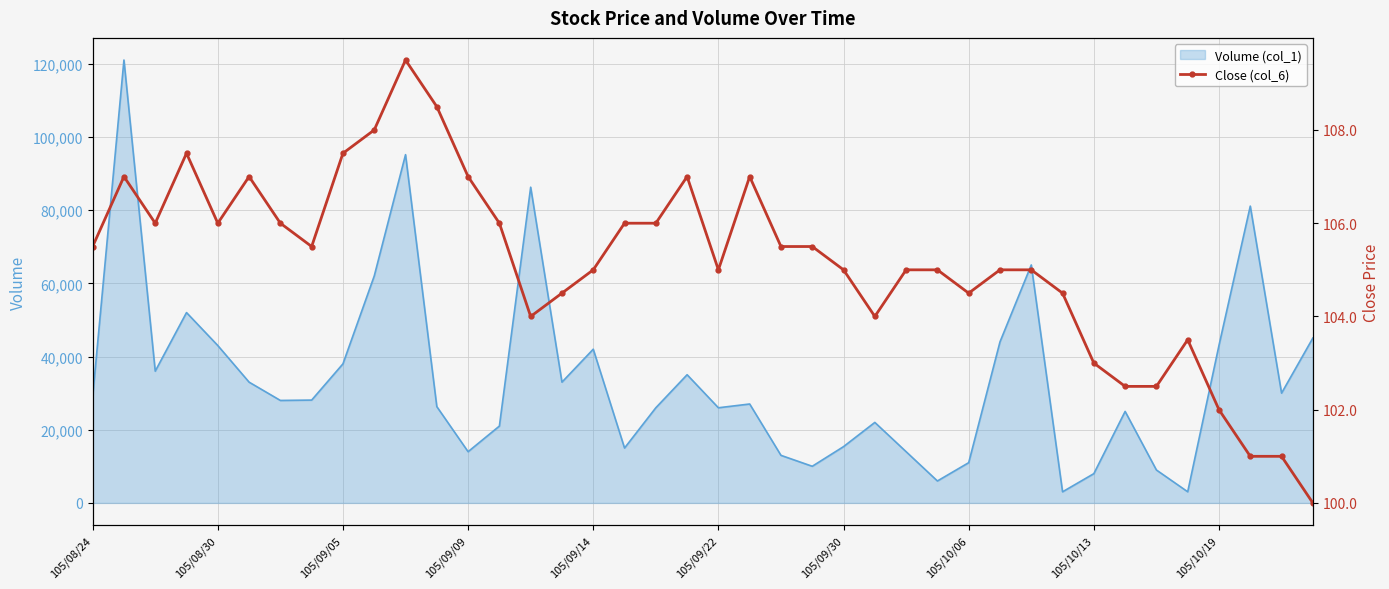

How many lines are shown in the chart?

1